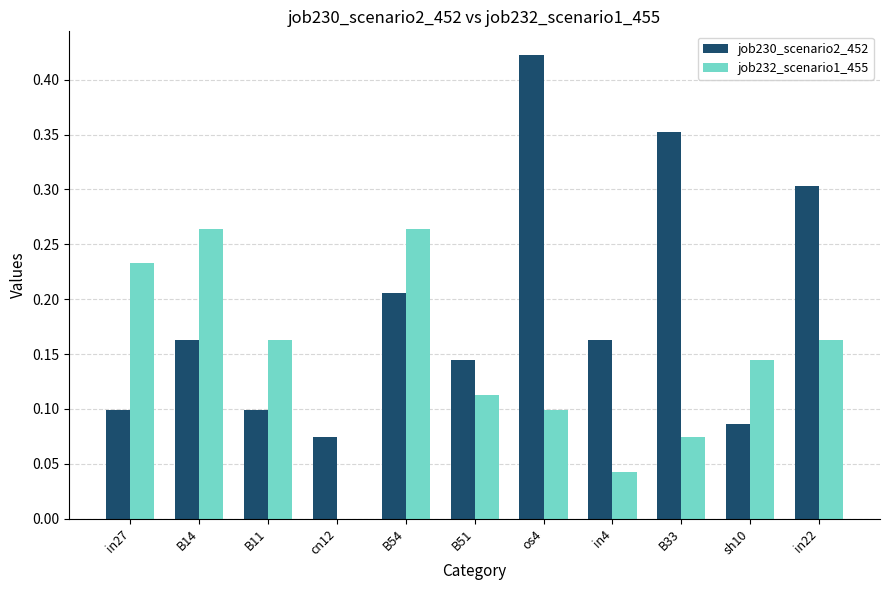

What is the sum of all job232_scenario1_455 values?

1.6